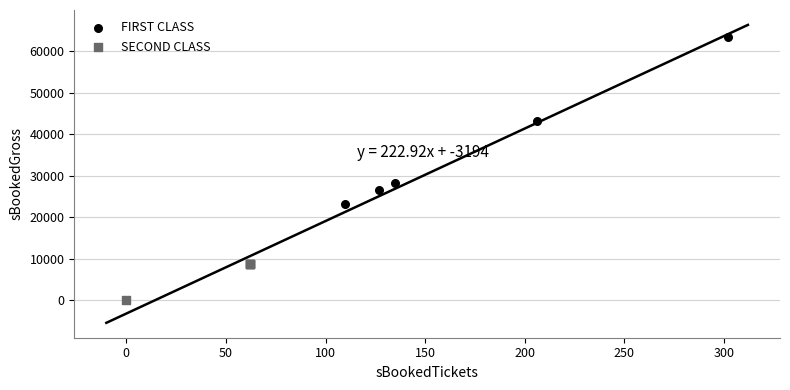

Which series contains the highest Y value?

FIRST CLASS